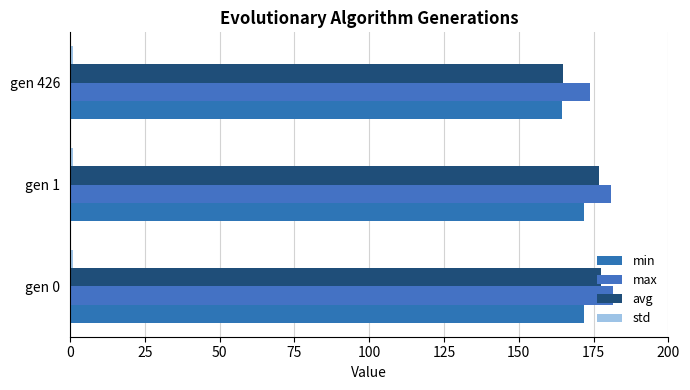

How many data points in max are above 180?

2